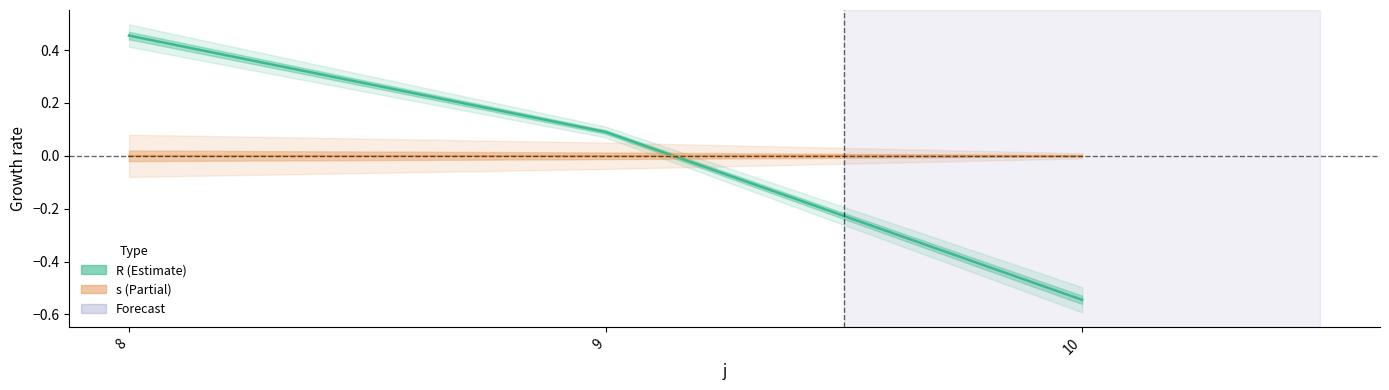

The value at 10 is -0.8. True or false?

False